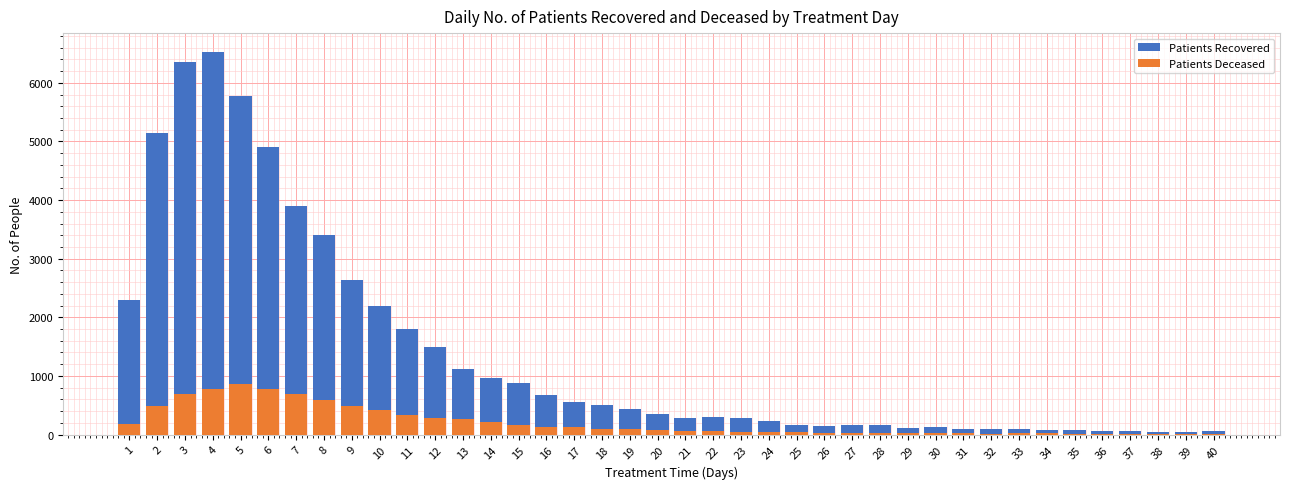

Reading right to left, what are all the values shown in this chart?

Patients Recovered: 40=56	39=37	38=47	37=62	36=64	35=71	34=73	33=89	32=91	31=91	30=124	29=117	28=163	27=160	26=145	25=170	24=225	23=274	22=297	21=283	20=356	19=441	18=509	17=553	16=678	15=875	14=967	13=1123	12=1502	11=1799	10=2189	9=2640	8=3398	7=3891	6=4899	5=5778	4=6523	3=6358	2=5149	1=2300
Patients Deceased: 40=10	39=8	38=6	37=6	36=13	35=14	34=18	33=19	32=14	31=19	30=18	29=21	28=33	27=25	26=33	25=41	24=47	23=45	22=65	21=61	20=78	19=98	18=100	17=133	16=127	15=169	14=208	13=267	12=288	11=341	10=422	9=486	8=584	7=687	6=774	5=854	4=781	3=685	2=482	1=188